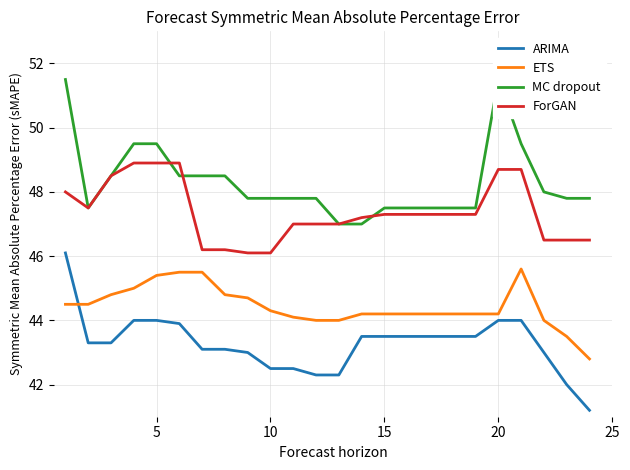

True or false: ETS has a value of 44.3 at 10.

True